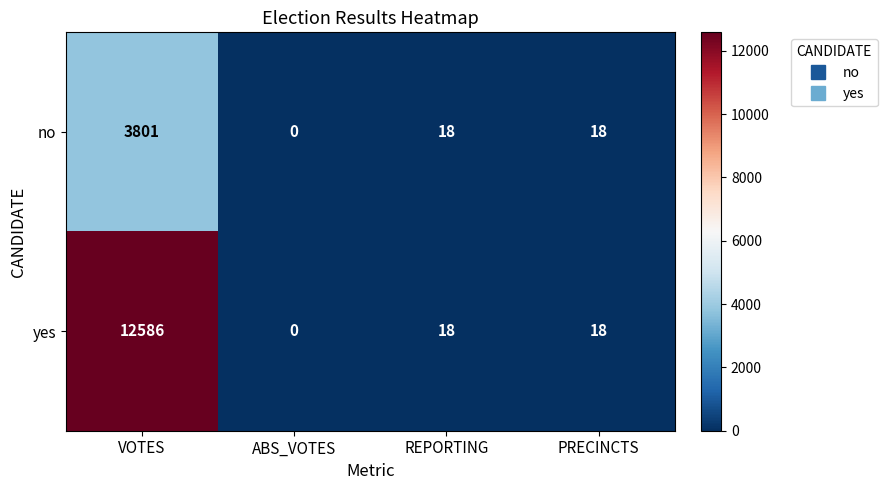

How many values in no are above zero?

3